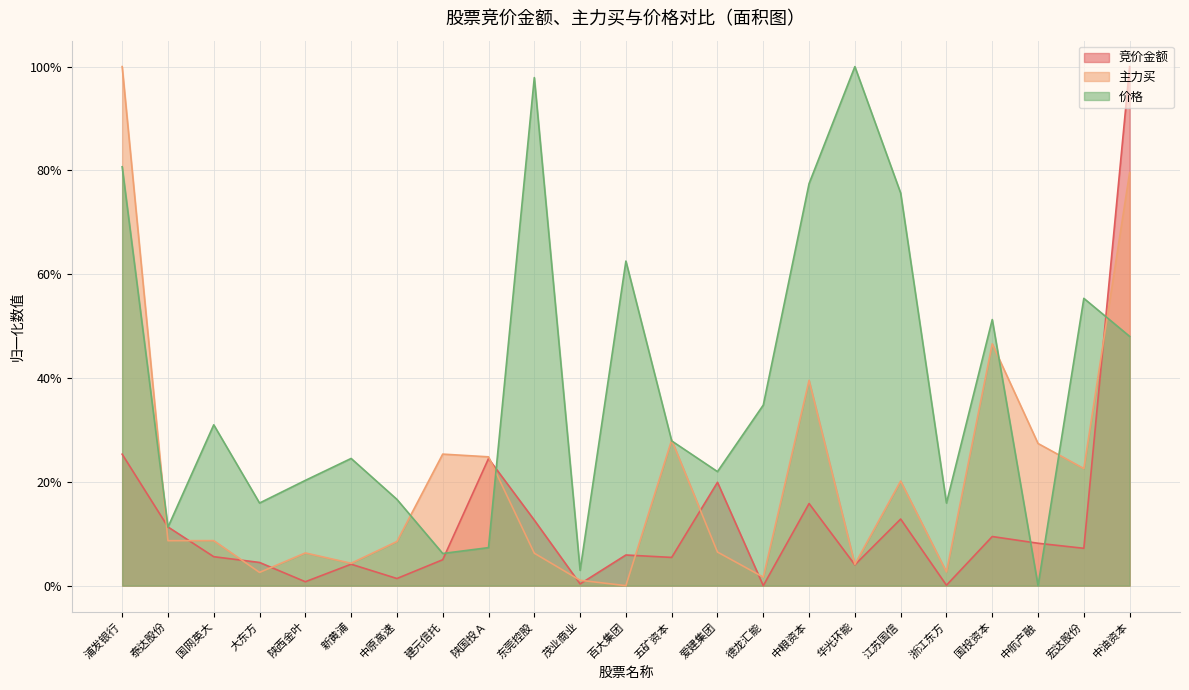

Rank the categories by 竞价金额 value from highest to lowest.

中油资本, 浦发银行, 陕国投Ａ, 爱建集团, 中粮资本, 江苏国信, 东莞控股, 泰达股份, 国投资本, 中航产融, 宏达股份, 百大集团, 国网英大, 五矿资本, 建元信托, 大东方, 新黄浦, 华光环能, 中原高速, 陕西金叶, 茂业商业, 浙江东方, 德龙汇能